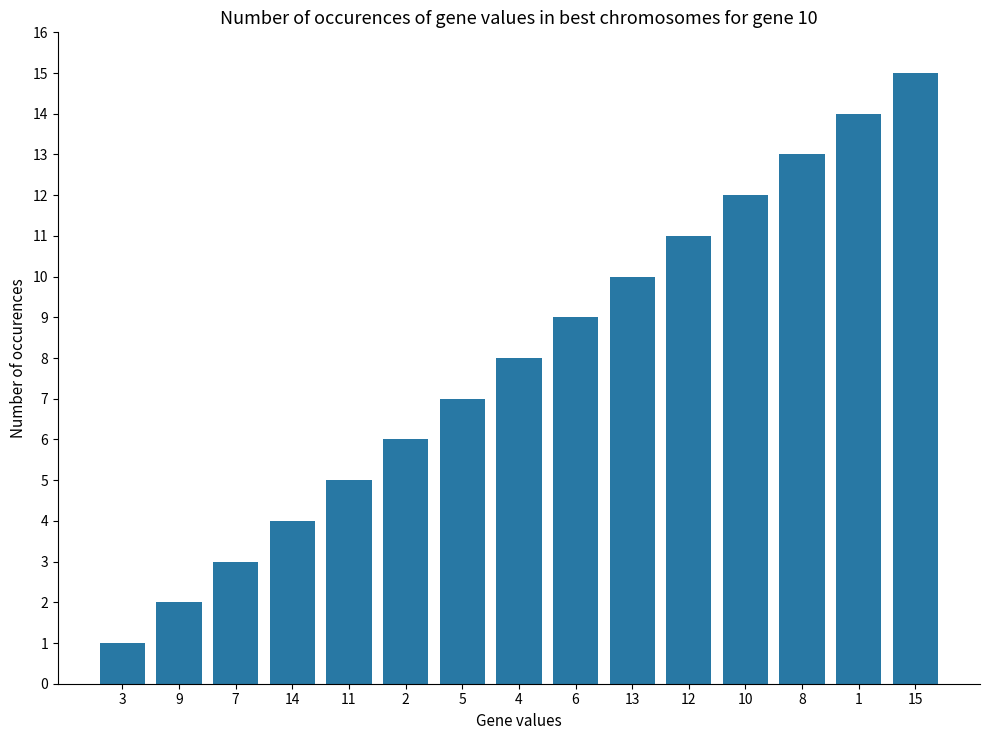

What is the average value?

8